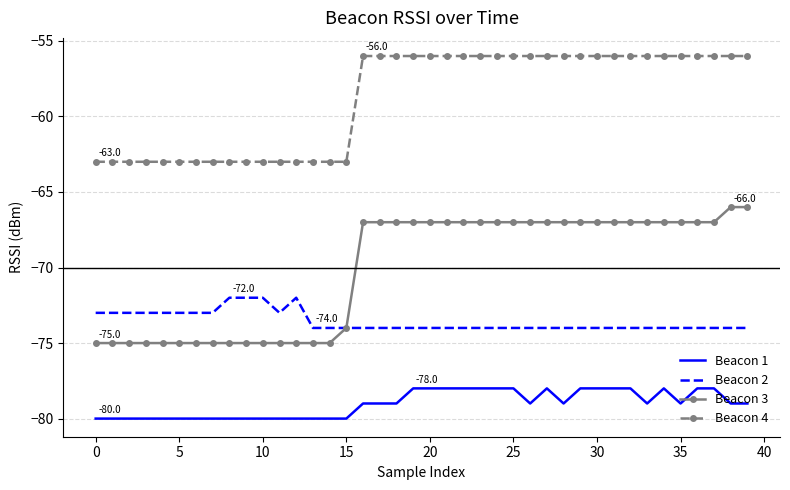

Rank the series by their average value, from lowest to highest.

Beacon 1, Beacon 2, Beacon 3, Beacon 4